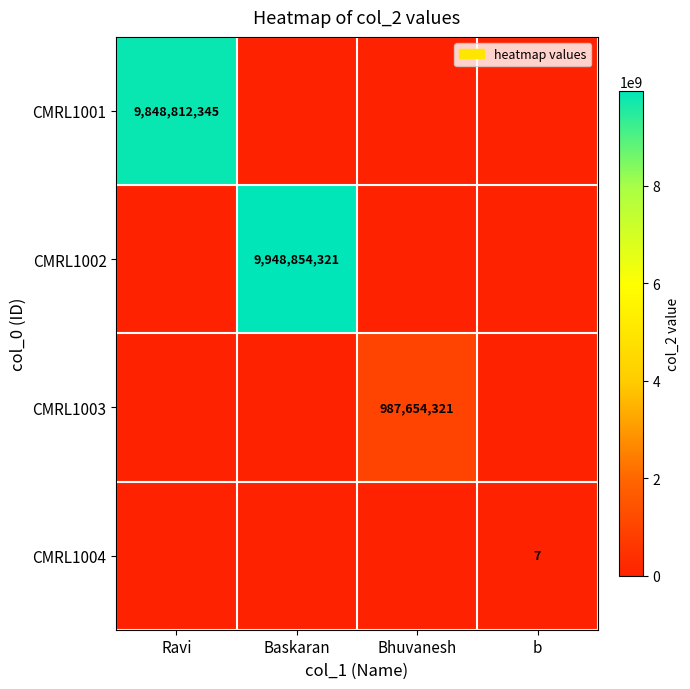

The CMRL1003 series shows 987654321 at Bhuvanesh. True or false?

True